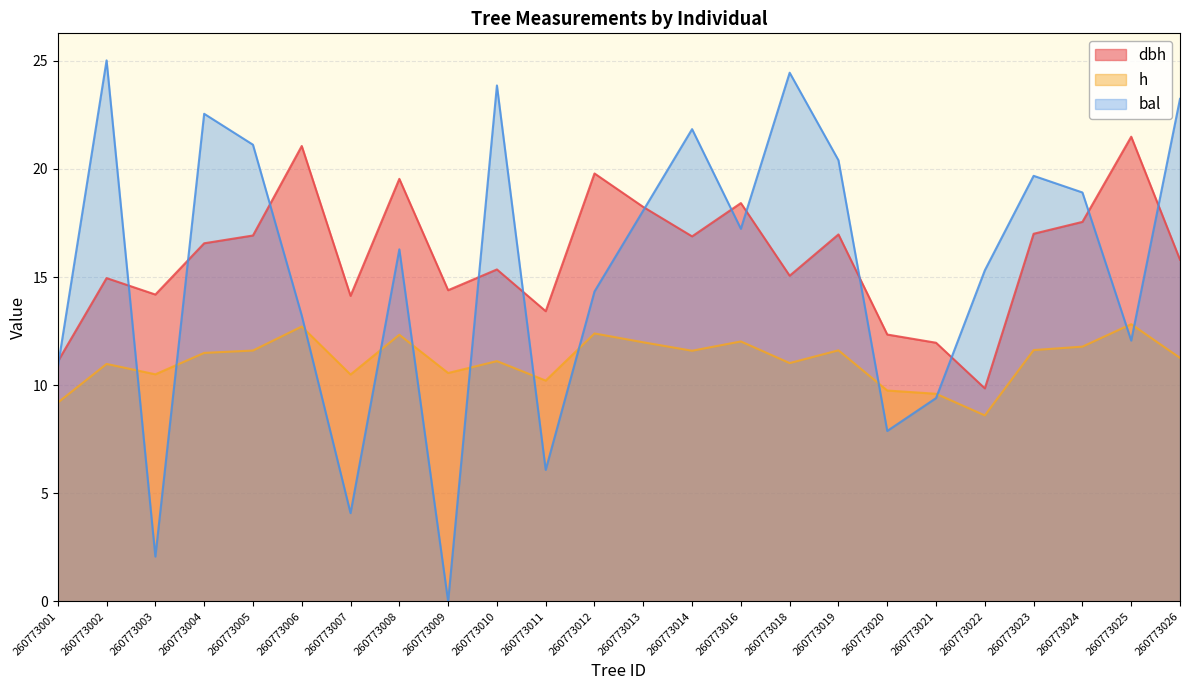

Between 260773001 and 260773013, which is larger?

260773013